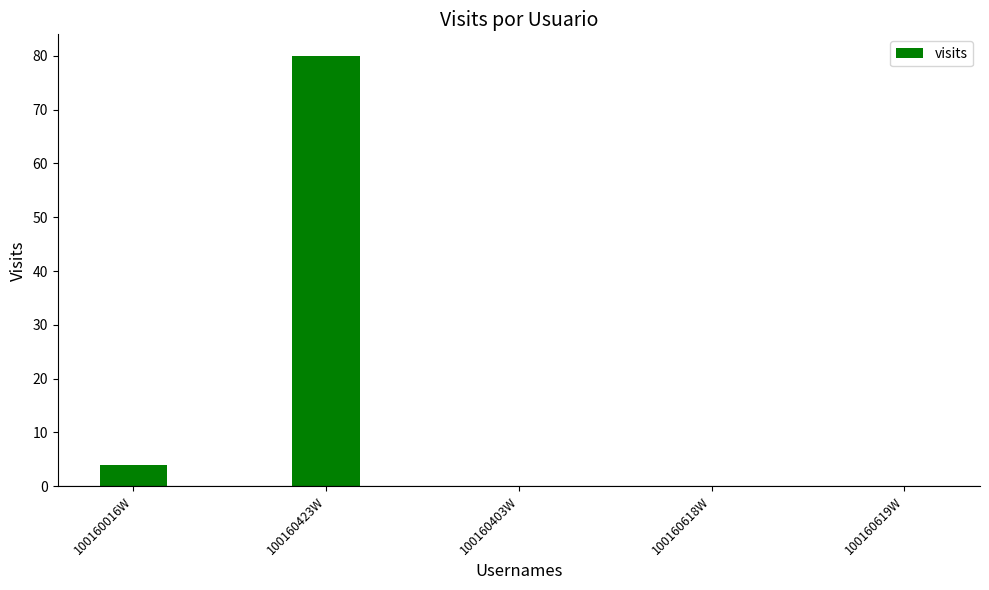

What is the difference between the values at 100160619W and 100160016W?

4